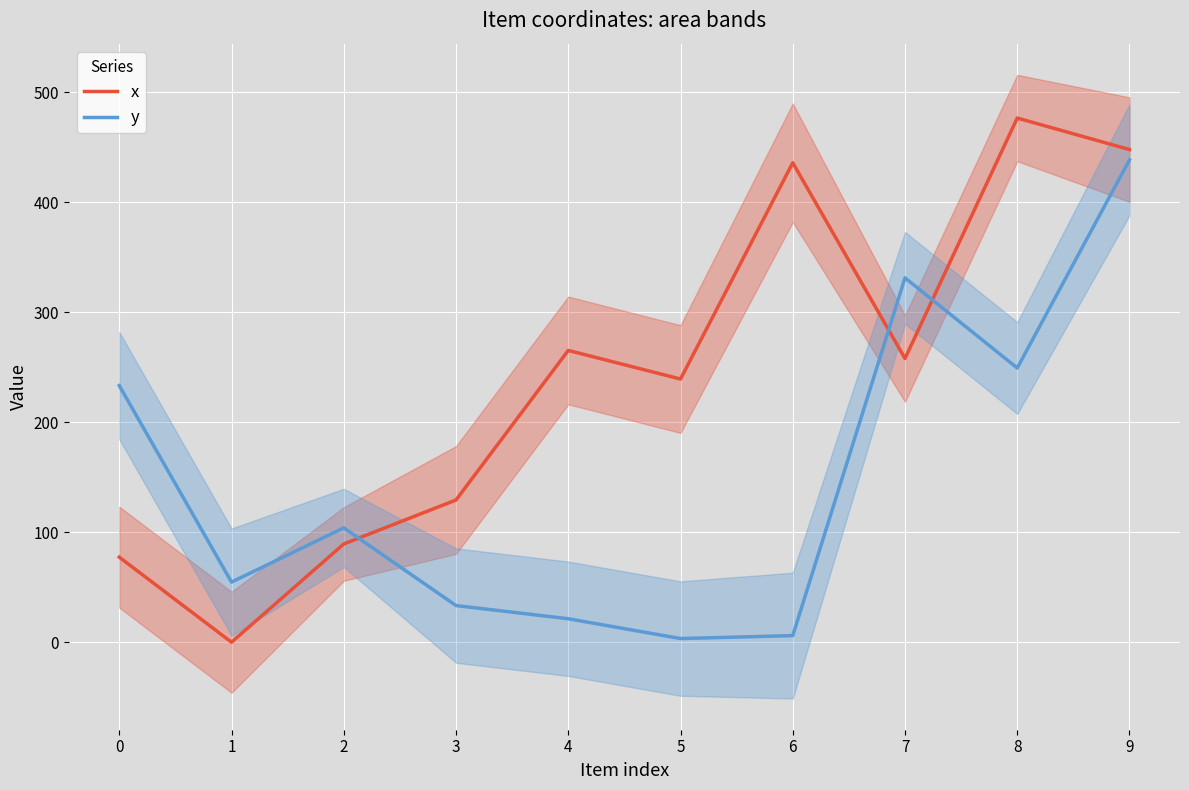

What is the sum of all y values?

1475.3